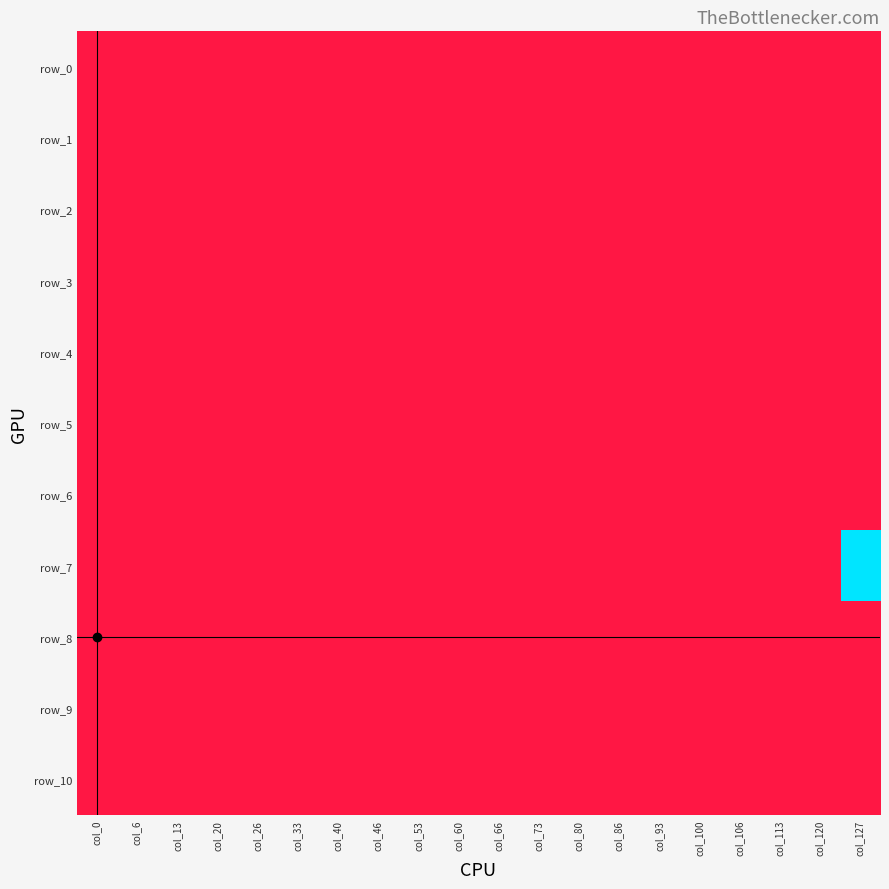

Which series has the largest total across all categories?

row_7